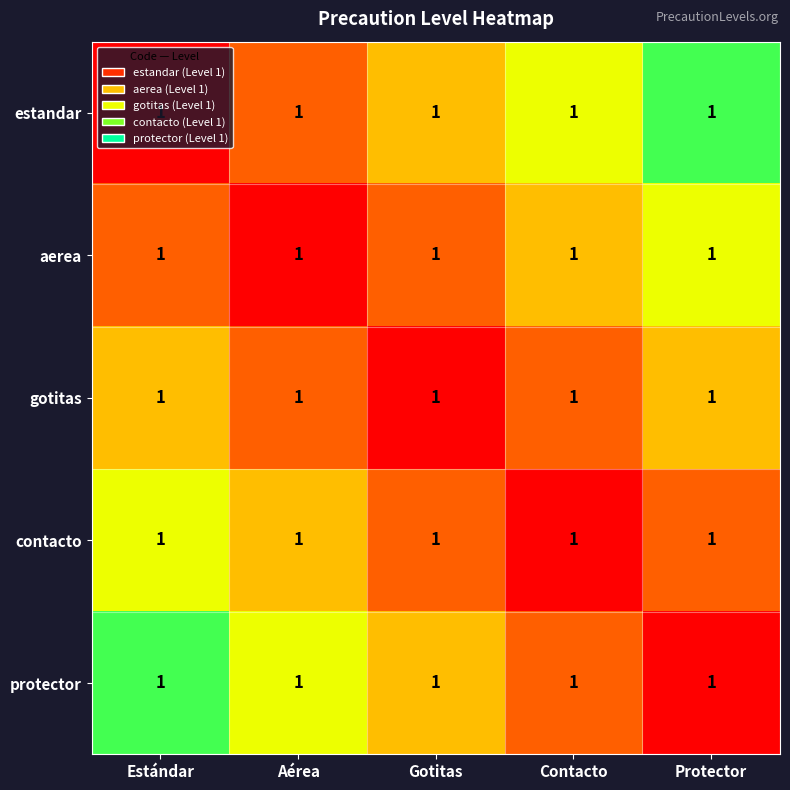

At which category is the sum across all series the highest?

Estándar